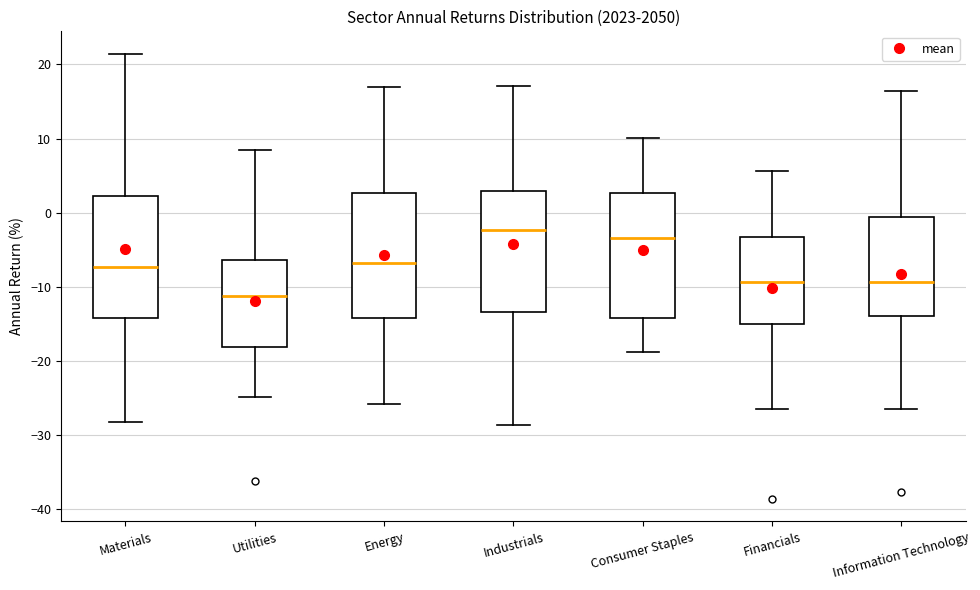

Reading left to right, transcribe this box plot: for each box, give where its median line is, the range the box spans, and where its two whiskers end, as read against the y-axis. The values are not printed on the chart, so give them approximately, as read against the axis.

Materials: median -7, box -14 to 2, whiskers -28 to 21
Utilities: median -11, box -18 to -6, whiskers -25 to 9
Energy: median -7, box -14 to 3, whiskers -26 to 17
Industrials: median -2, box -13 to 3, whiskers -29 to 17
Consumer Staples: median -3, box -14 to 3, whiskers -19 to 10
Financials: median -9, box -15 to -3, whiskers -27 to 6
Information Technology: median -9, box -14 to -1, whiskers -27 to 16